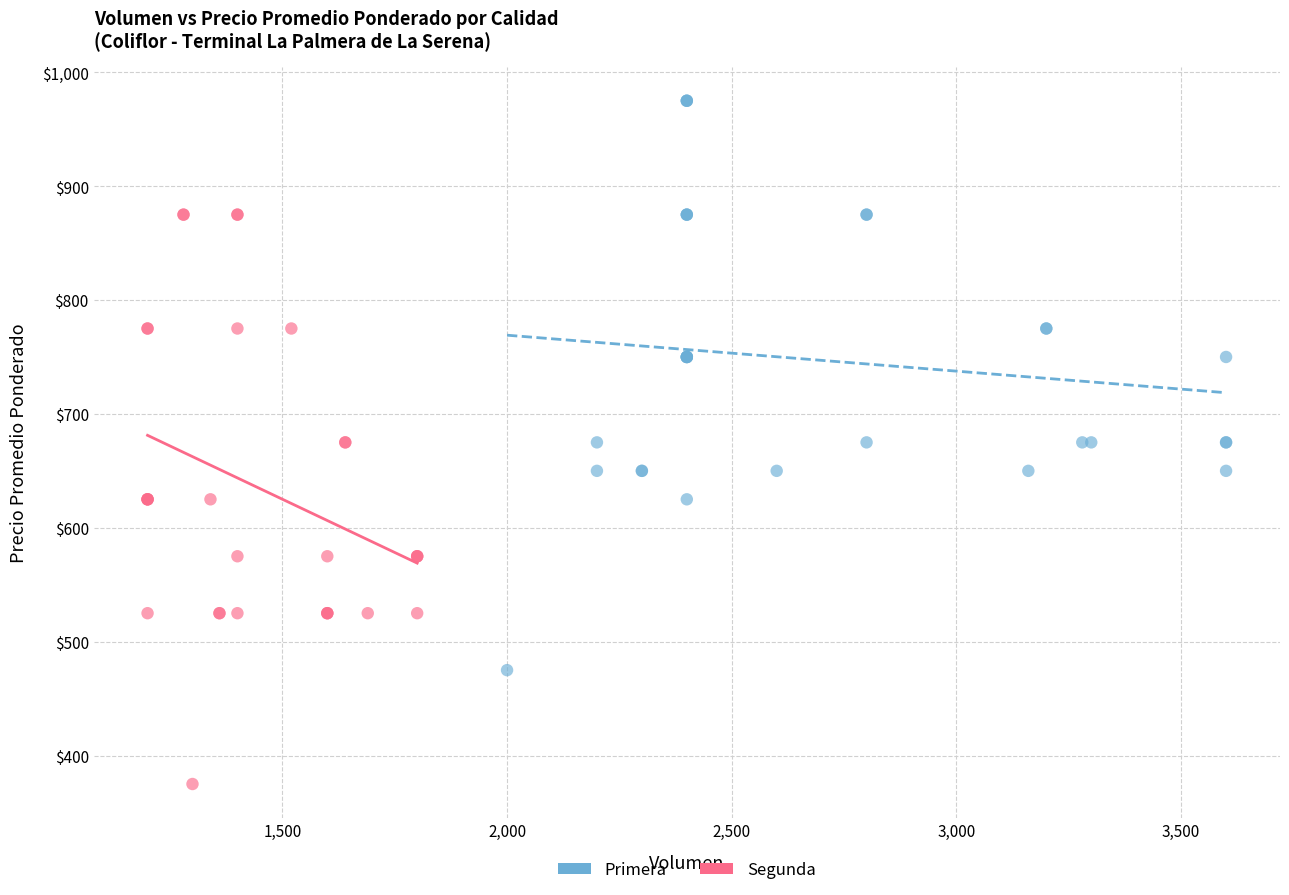

Which series contains the lowest Y value?

Segunda